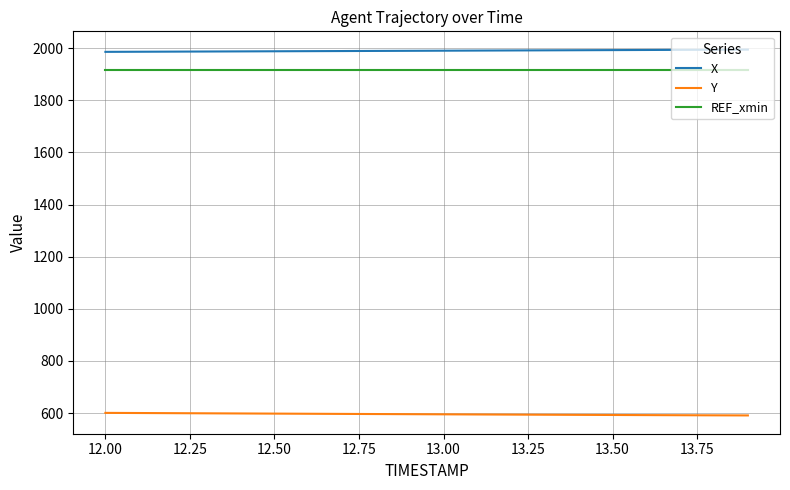

Which series has the largest total across all categories?

X